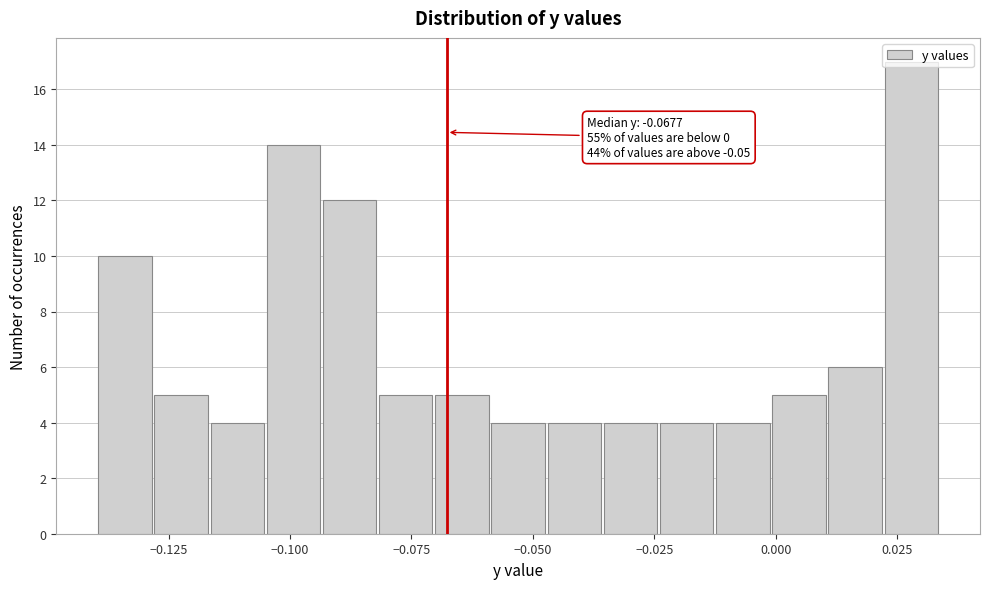

Read against the x-axis, roughly where is the centre of the tallest bar?

0.030